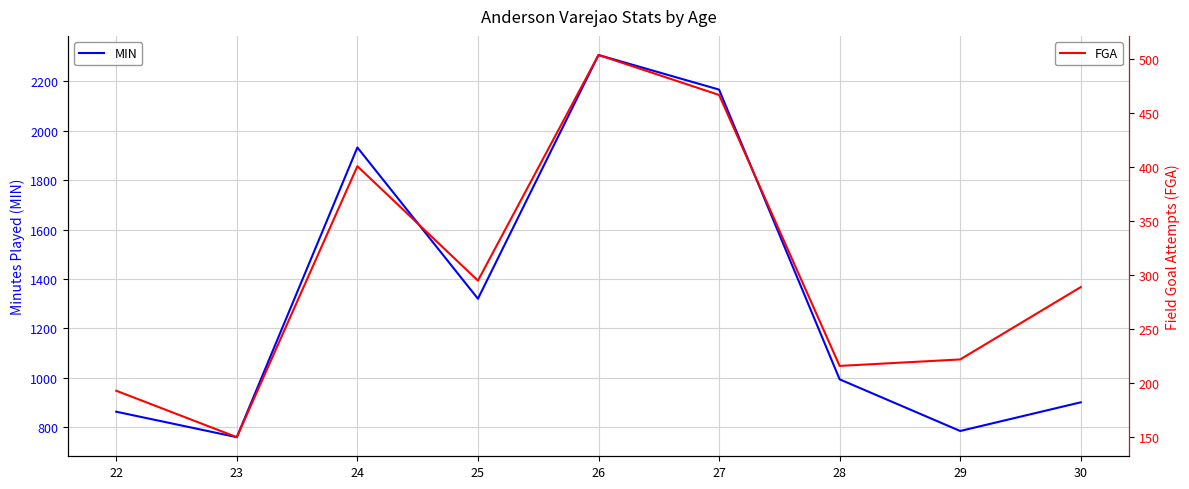

Which series changed the most between 26 and 30?

MIN